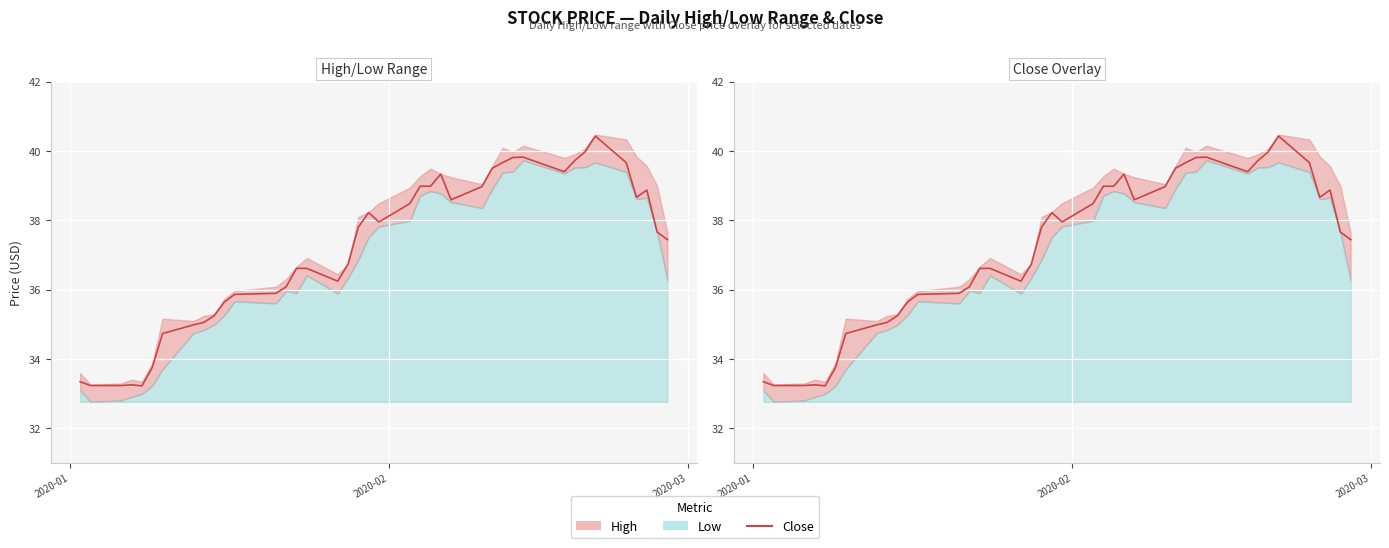

Reading left to right, what are all the values shown in this chart?

33.3	33.2	33.2	33.2	33.2	33.8	34.7	35.0	35.0	35.2	35.6	35.9	35.9	36.1	36.6	36.6	36.2	36.7	37.8	38.2	38.0	38.5	39.0	39.0	39.3	38.6	39.0	39.5	39.7	39.8	39.8	39.4	39.7	40.0	40.4	39.7	38.7	38.9	37.7	37.4